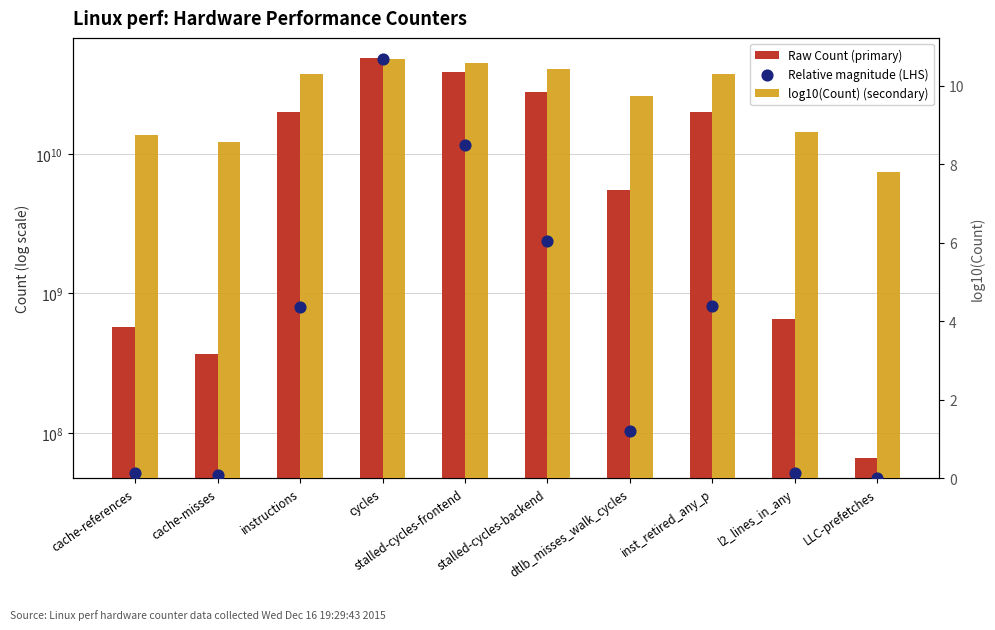

What is the total value across all series at LLC-prefetches?

65700725.8